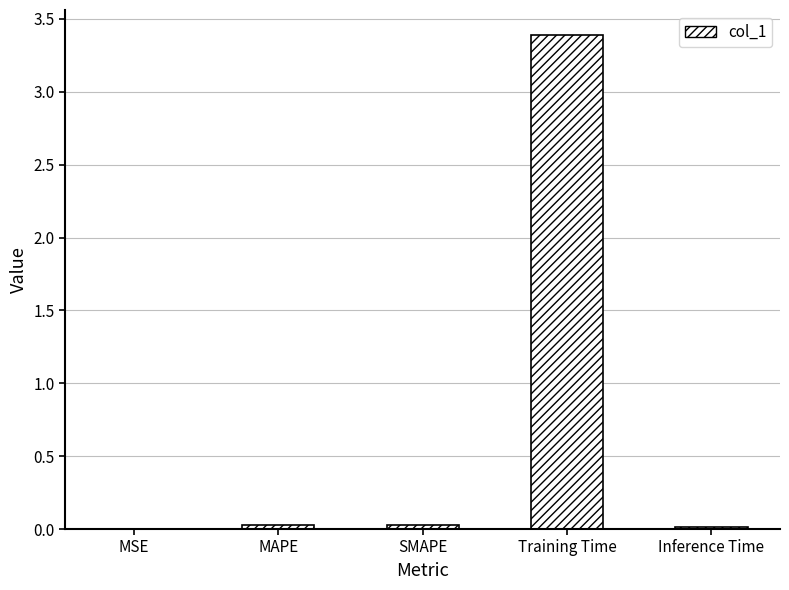

The value at MAPE is 0.0. True or false?

True